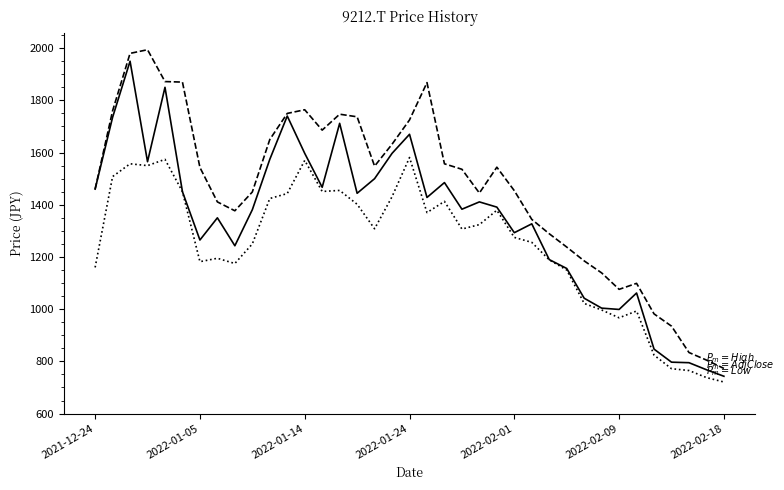

What is the maximum value shown in the chart?

1994